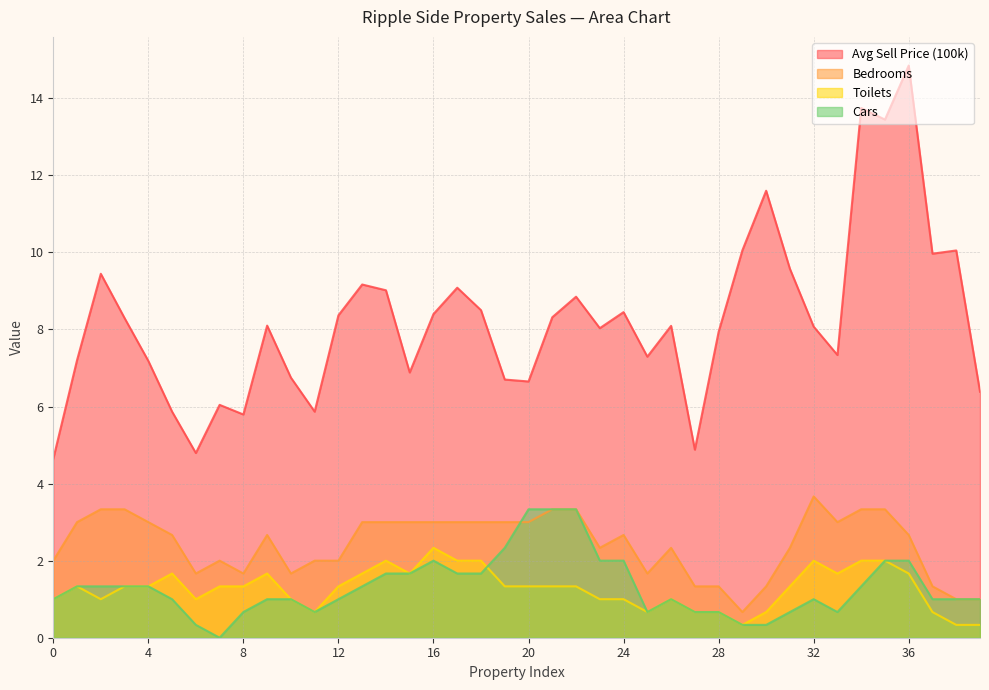

In Bedrooms, how many points are lower than both neighbors (excluding endpoints)?

8